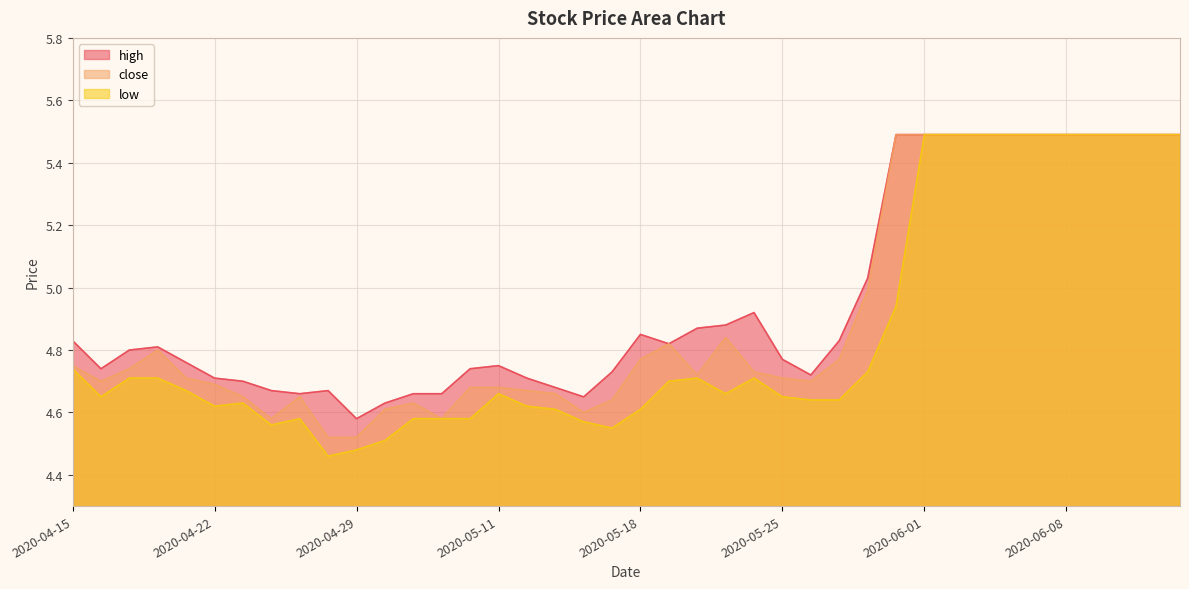

Reading left to right, transcribe all the data shown in this chart.

high: 2020-04-15=4.8	2020-04-16=4.7	2020-04-17=4.8	2020-04-20=4.8	2020-04-21=4.8	2020-04-22=4.7	2020-04-23=4.7	2020-04-24=4.7	2020-04-27=4.7	2020-04-28=4.7	2020-04-29=4.6	2020-04-30=4.6	2020-05-06=4.7	2020-05-07=4.7	2020-05-08=4.7	2020-05-11=4.8	2020-05-12=4.7	2020-05-13=4.7	2020-05-14=4.7	2020-05-15=4.7	2020-05-18=4.8	2020-05-19=4.8	2020-05-20=4.9	2020-05-21=4.9	2020-05-22=4.9	2020-05-25=4.8	2020-05-26=4.7	2020-05-27=4.8	2020-05-28=5.0	2020-05-29=5.5	2020-06-01=5.5	2020-06-02=5.5	2020-06-03=5.5	2020-06-04=5.5	2020-06-05=5.5	2020-06-08=5.5	2020-06-09=5.5	2020-06-10=5.5	2020-06-11=5.5	2020-06-12=5.5
close: 2020-04-15=4.8	2020-04-16=4.7	2020-04-17=4.7	2020-04-20=4.8	2020-04-21=4.7	2020-04-22=4.7	2020-04-23=4.7	2020-04-24=4.6	2020-04-27=4.7	2020-04-28=4.5	2020-04-29=4.5	2020-04-30=4.6	2020-05-06=4.6	2020-05-07=4.6	2020-05-08=4.7	2020-05-11=4.7	2020-05-12=4.7	2020-05-13=4.7	2020-05-14=4.6	2020-05-15=4.6	2020-05-18=4.8	2020-05-19=4.8	2020-05-20=4.7	2020-05-21=4.8	2020-05-22=4.7	2020-05-25=4.7	2020-05-26=4.7	2020-05-27=4.8	2020-05-28=5.0	2020-05-29=5.5	2020-06-01=5.5	2020-06-02=5.5	2020-06-03=5.5	2020-06-04=5.5	2020-06-05=5.5	2020-06-08=5.5	2020-06-09=5.5	2020-06-10=5.5	2020-06-11=5.5	2020-06-12=5.5
low: 2020-04-15=4.7	2020-04-16=4.7	2020-04-17=4.7	2020-04-20=4.7	2020-04-21=4.7	2020-04-22=4.6	2020-04-23=4.6	2020-04-24=4.6	2020-04-27=4.6	2020-04-28=4.5	2020-04-29=4.5	2020-04-30=4.5	2020-05-06=4.6	2020-05-07=4.6	2020-05-08=4.6	2020-05-11=4.7	2020-05-12=4.6	2020-05-13=4.6	2020-05-14=4.6	2020-05-15=4.5	2020-05-18=4.6	2020-05-19=4.7	2020-05-20=4.7	2020-05-21=4.7	2020-05-22=4.7	2020-05-25=4.7	2020-05-26=4.6	2020-05-27=4.6	2020-05-28=4.7	2020-05-29=4.9	2020-06-01=5.5	2020-06-02=5.5	2020-06-03=5.5	2020-06-04=5.5	2020-06-05=5.5	2020-06-08=5.5	2020-06-09=5.5	2020-06-10=5.5	2020-06-11=5.5	2020-06-12=5.5